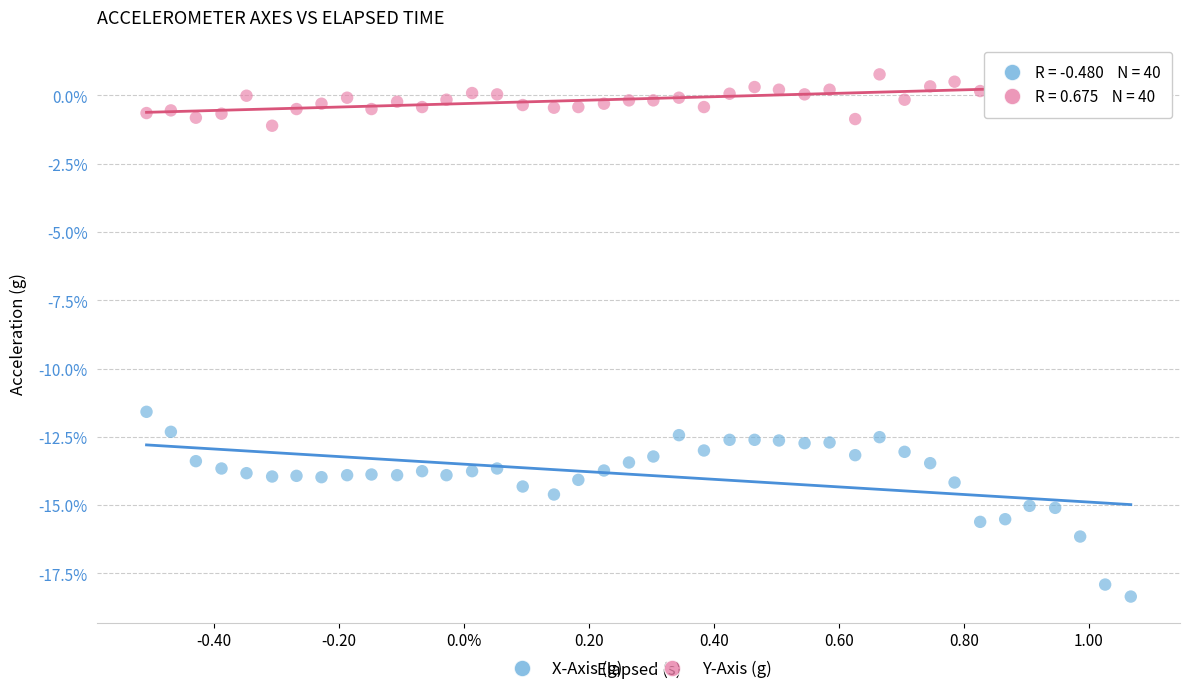

What are all the series names shown in the legend?

X-Axis (g), Y-Axis (g)